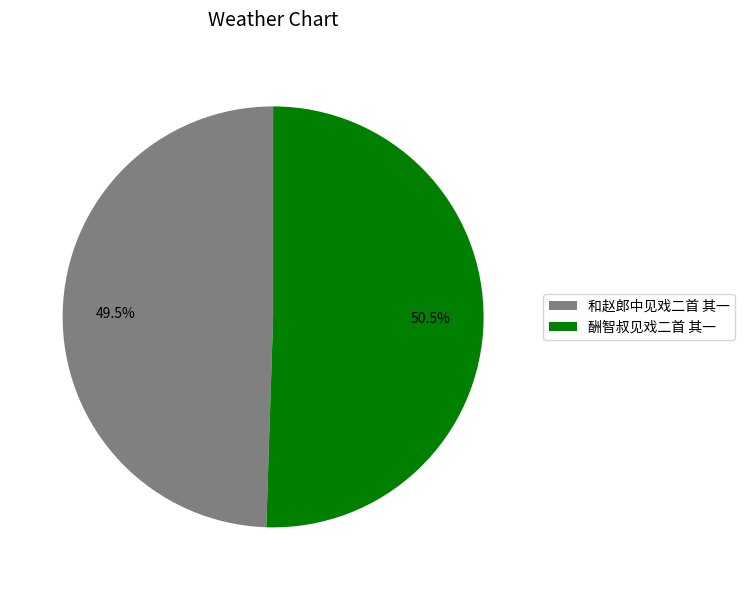

Is there a majority slice in this chart?

Yes